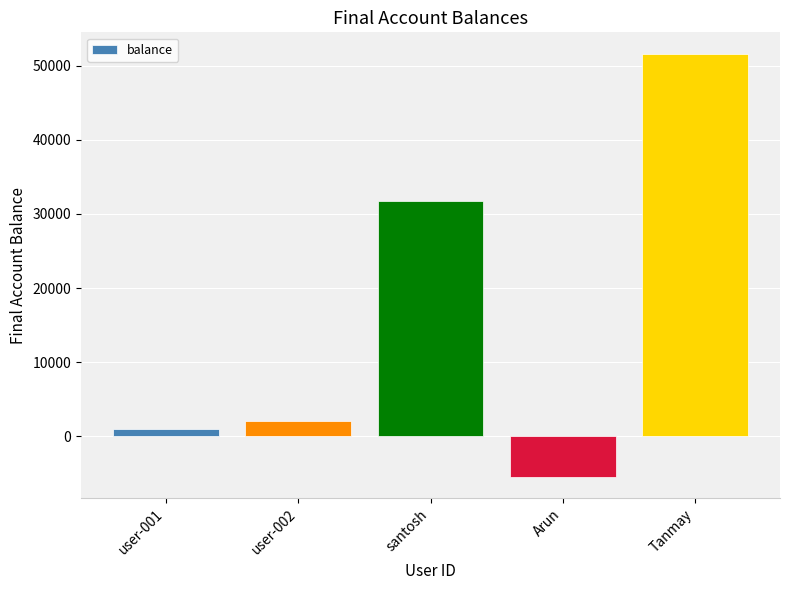

What is the difference between the maximum and second lowest values?

50645